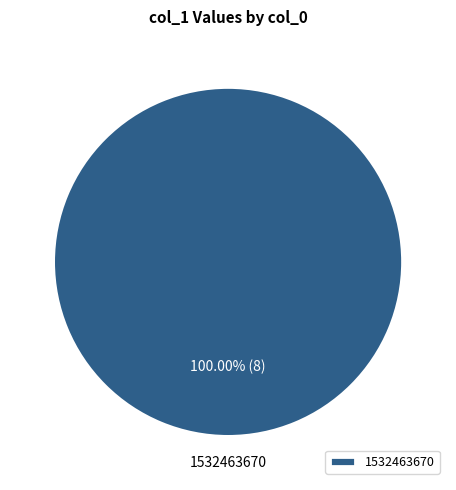

Count the number of slices in the pie.

1